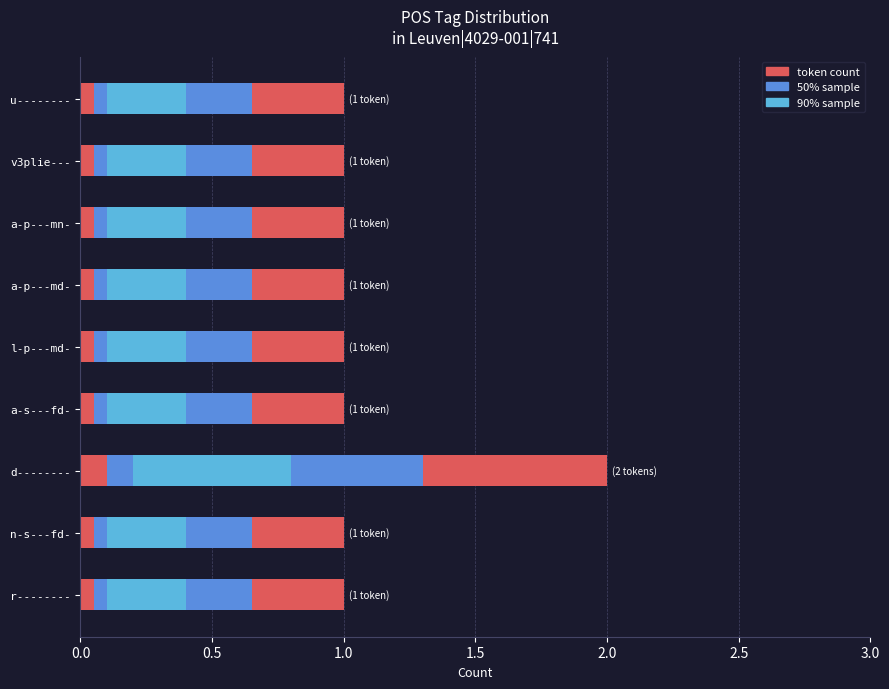

Does the chart contain any negative values?

No